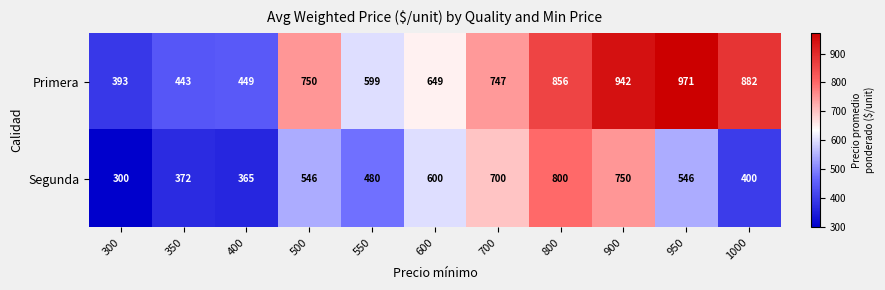

Rank the series by their maximum value, from highest to lowest.

Primera, Segunda